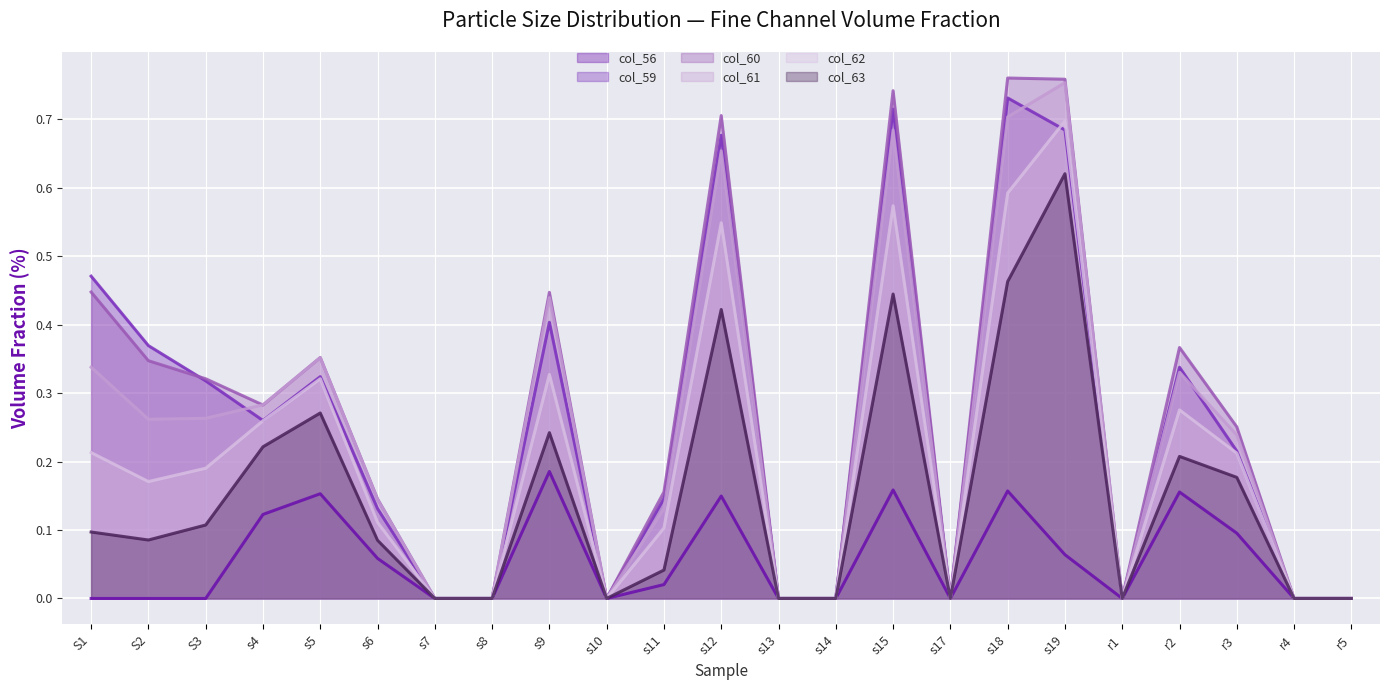

True or false: col_61 has a value of 0.4 at s7.

False